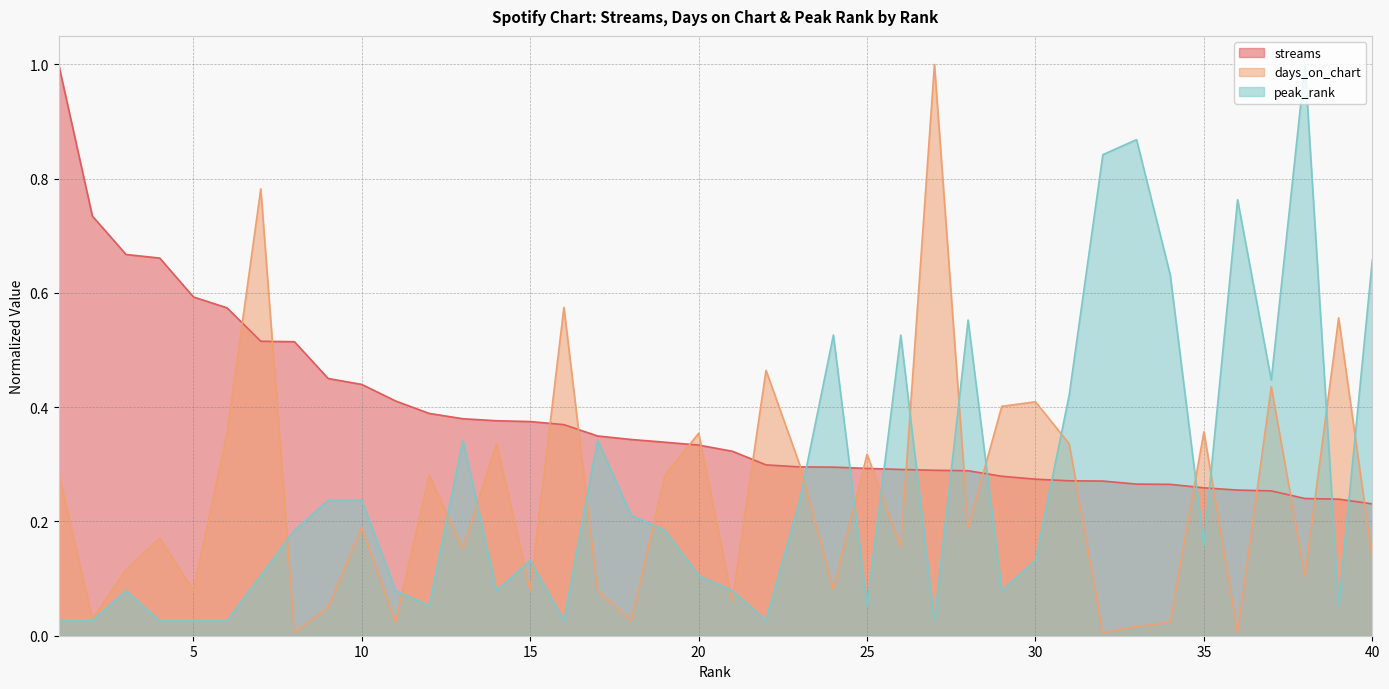

At how many categories does at least one series exceed 0?

40